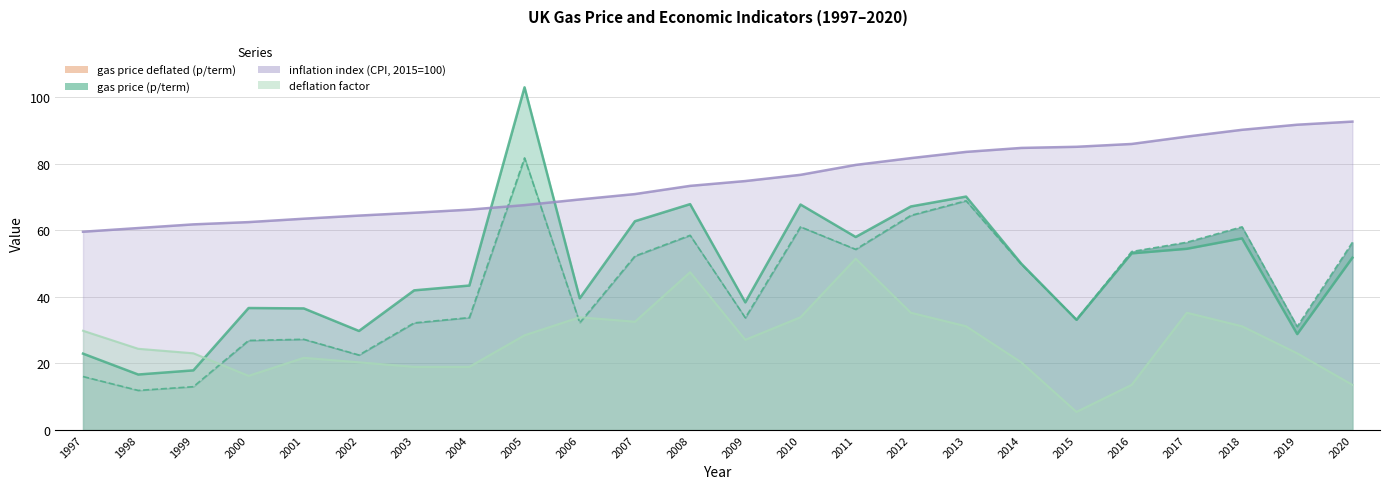

What is the maximum value shown in the chart?

103.0